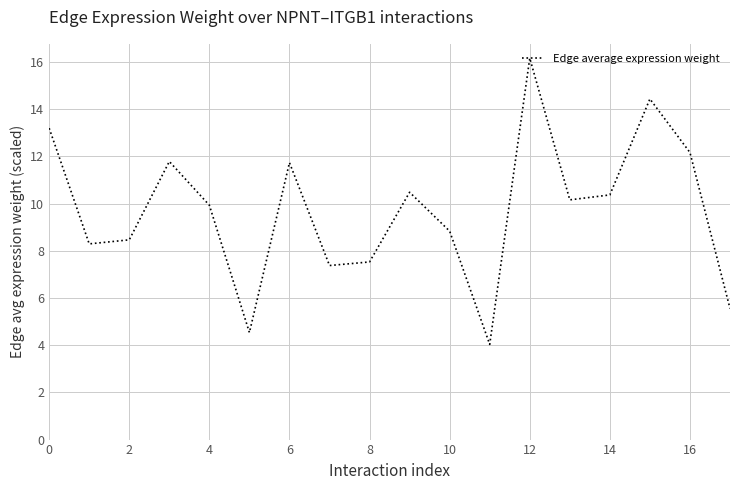

What is the difference between the second highest and minimum values?

10.4